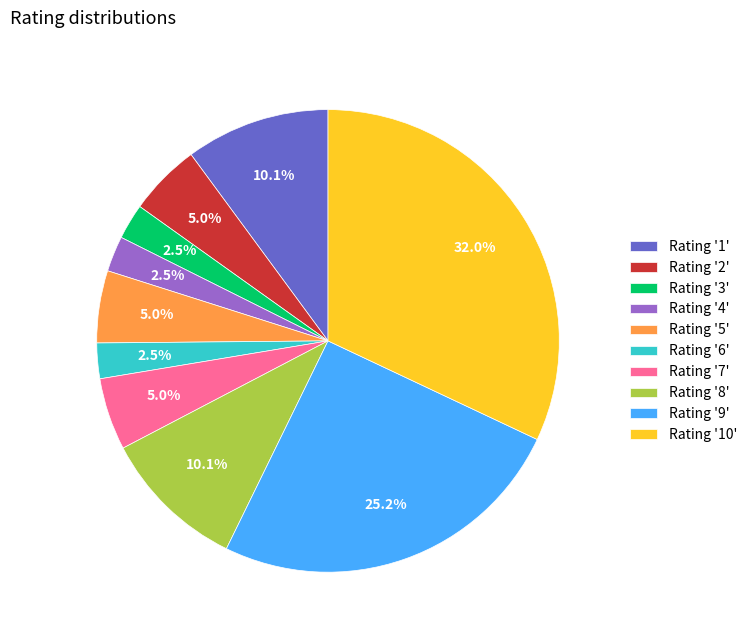

Combined, do Rating '1' and Rating '2' account for over 50%?

No